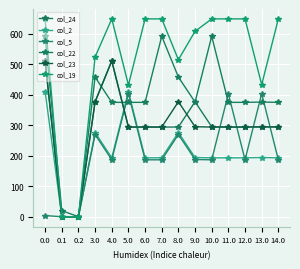

Where is the first local minimum for col_22?

0.2